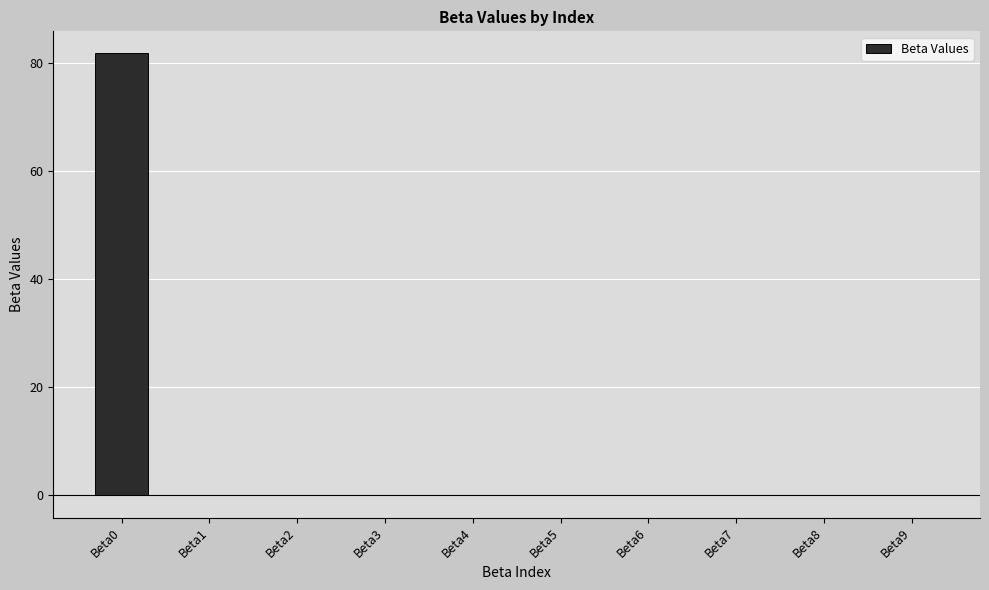

The value at Beta6 is -0.0. True or false?

True